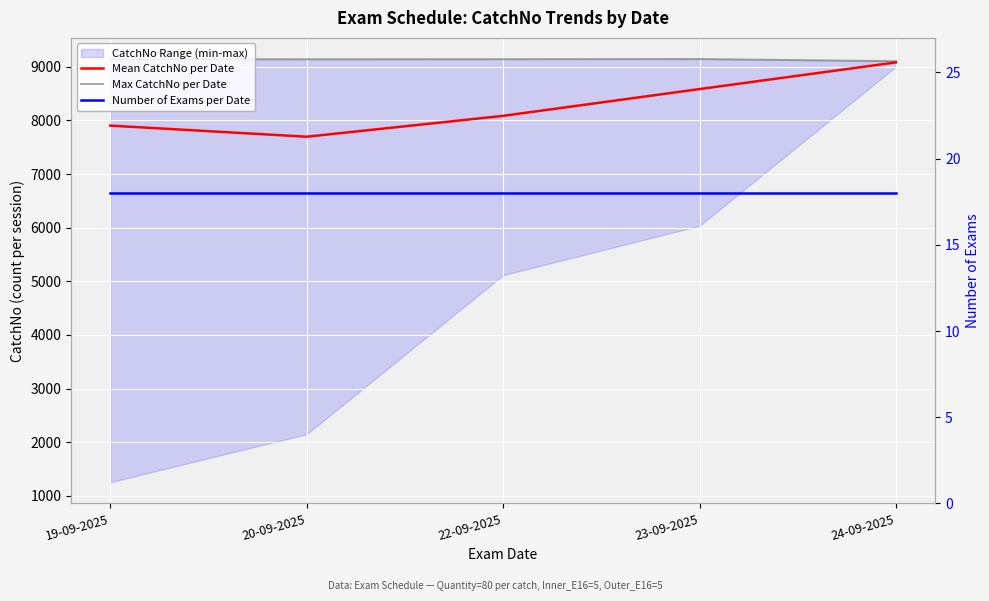

Which series has the largest range (max minus min)?

Mean CatchNo per Date